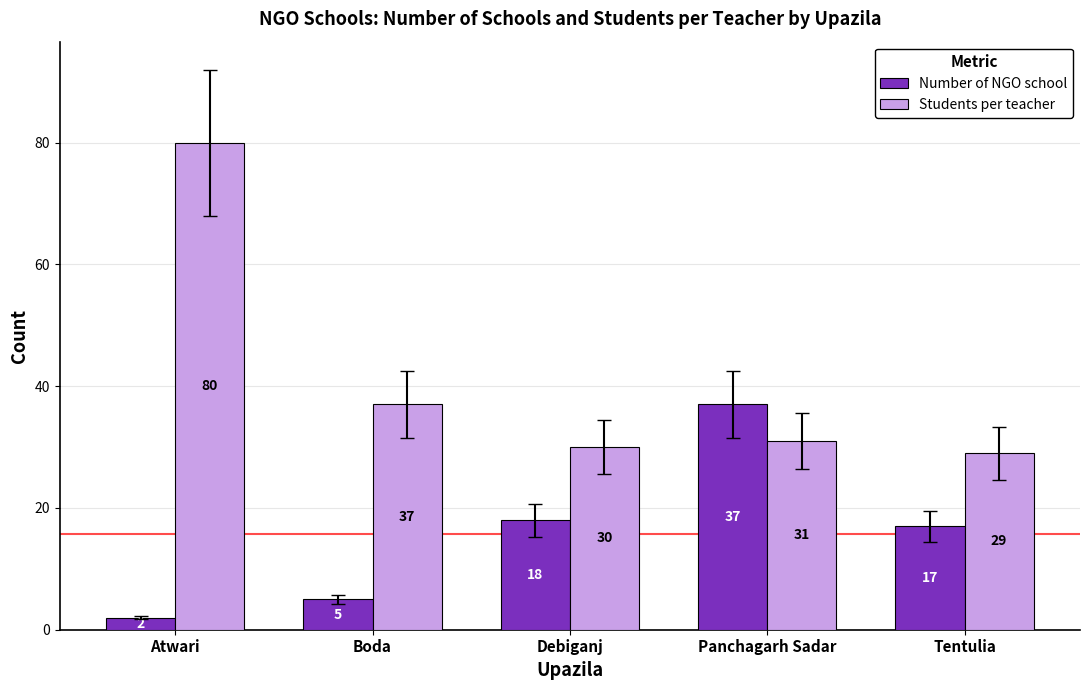

True or false: Number of NGO school has a value of 17 at Tentulia.

True